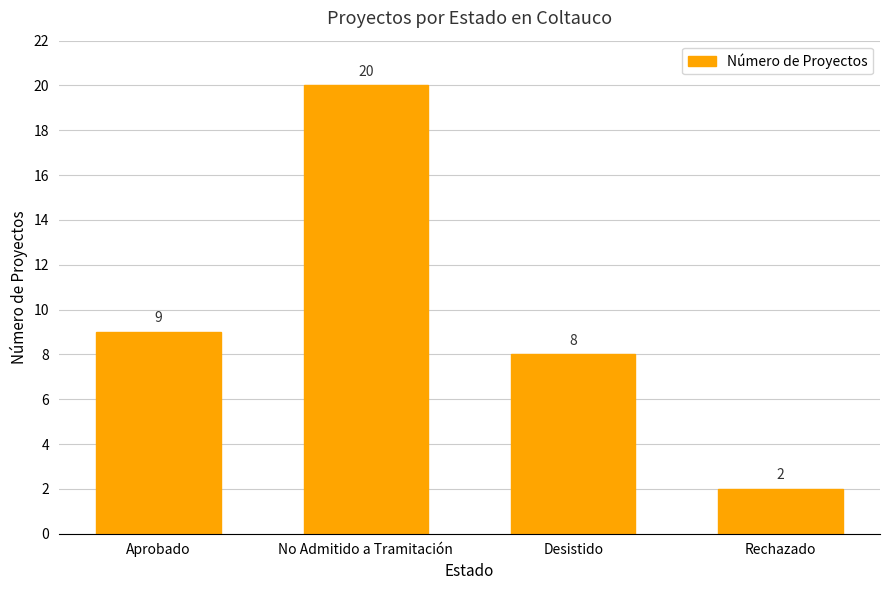

Are the bars grouped side by side (vs. stacked)?

No